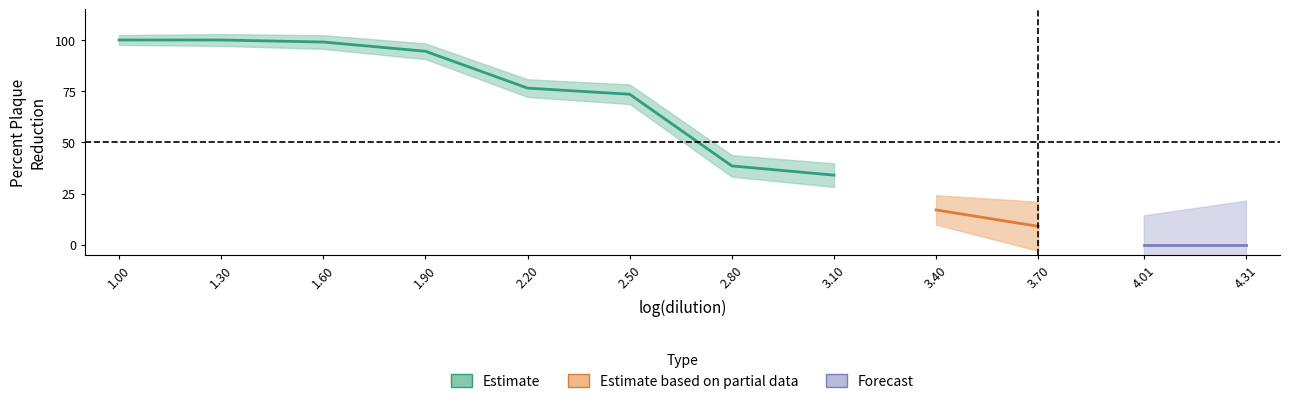

What is the sum of all values?

642.0